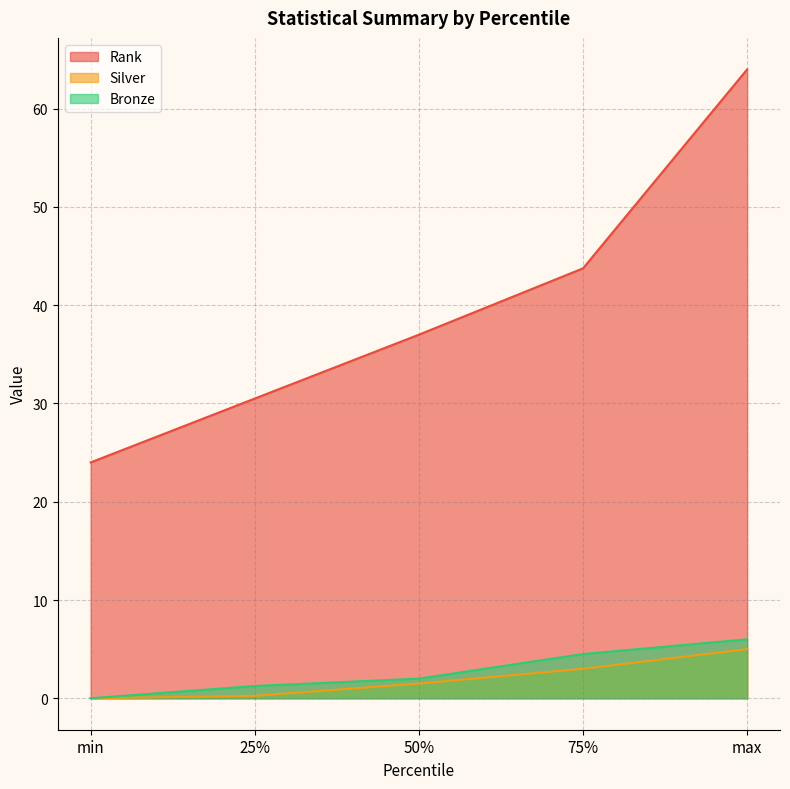

How many data points in Silver are less than 1?

2